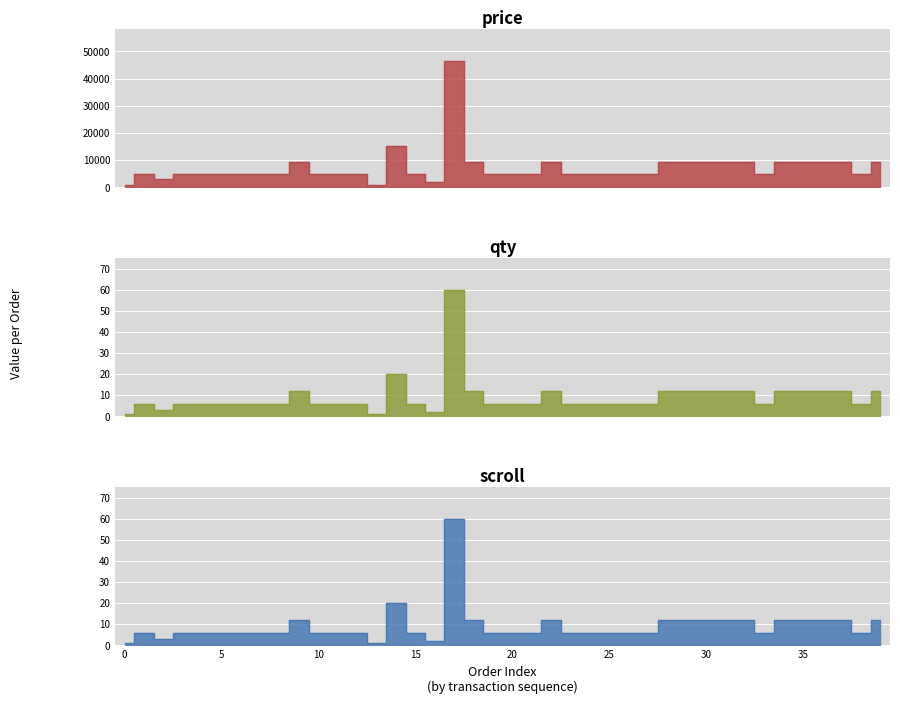

Which category has the lowest value in the scroll series?

01